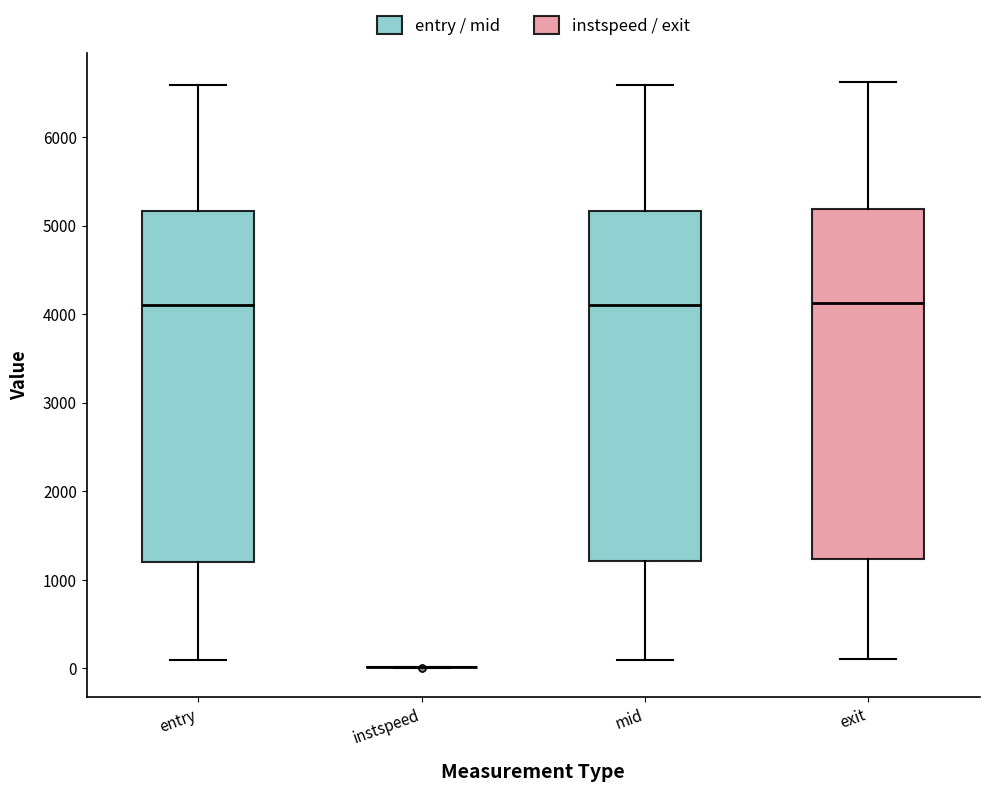

Reading left to right, read every box against the y-axis: the position of its median line, the range the box covers, and the ends of its whiskers. The values are not printed on the chart, so give them approximately, as read against the axis.

entry: median 4100, box 1200 to 5200, whiskers 100 to 6600
instspeed: box collapsed to a line at 0, whiskers 0 to 0
mid: median 4100, box 1200 to 5200, whiskers 100 to 6600
exit: median 4100, box 1200 to 5200, whiskers 100 to 6600